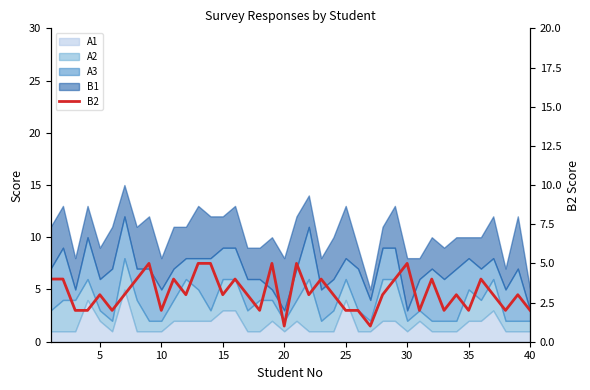

How many lines are shown in the chart?

1